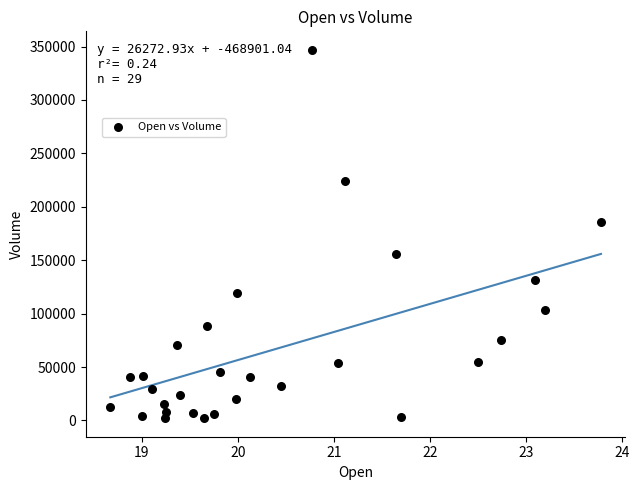

What is the range of Y values (max minus min)?

345000